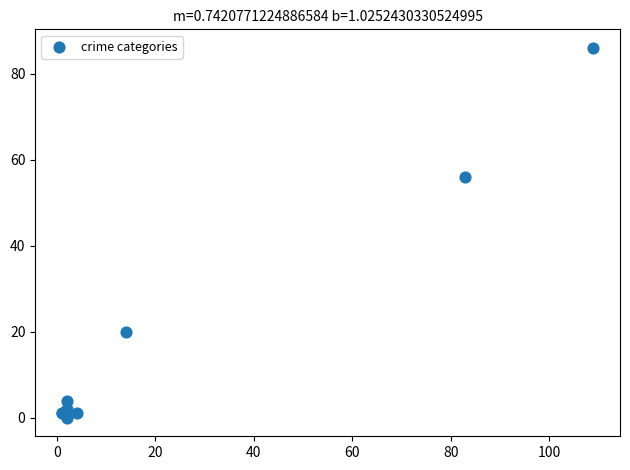

What Y value in the scatter plot is closest to 43?

56